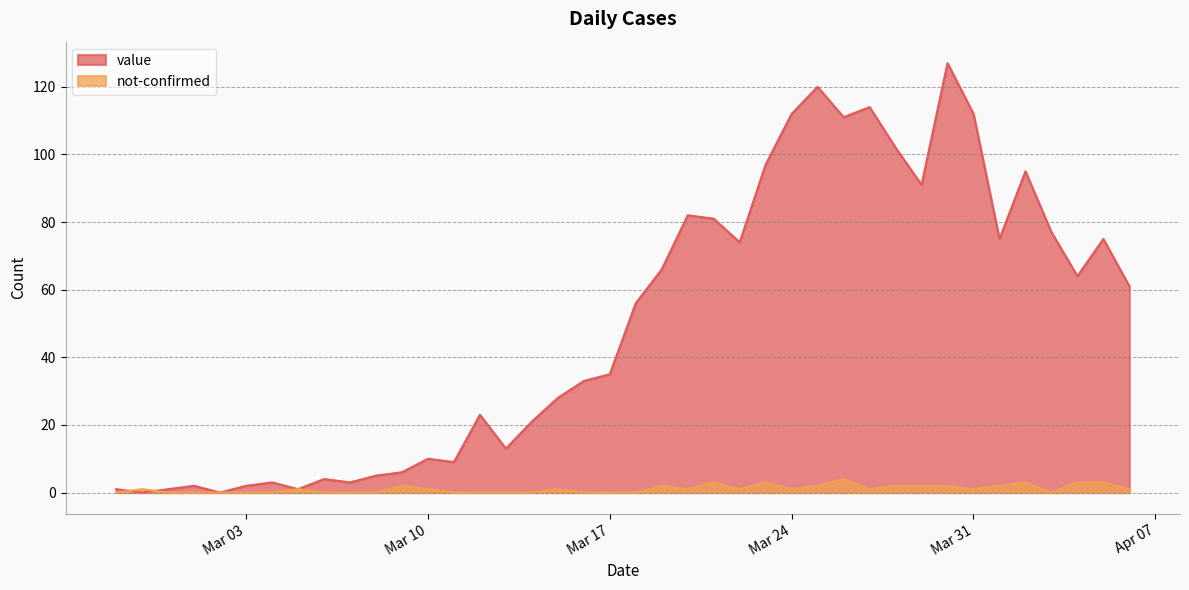

What is the difference between the second highest and second lowest values in the value series?

120